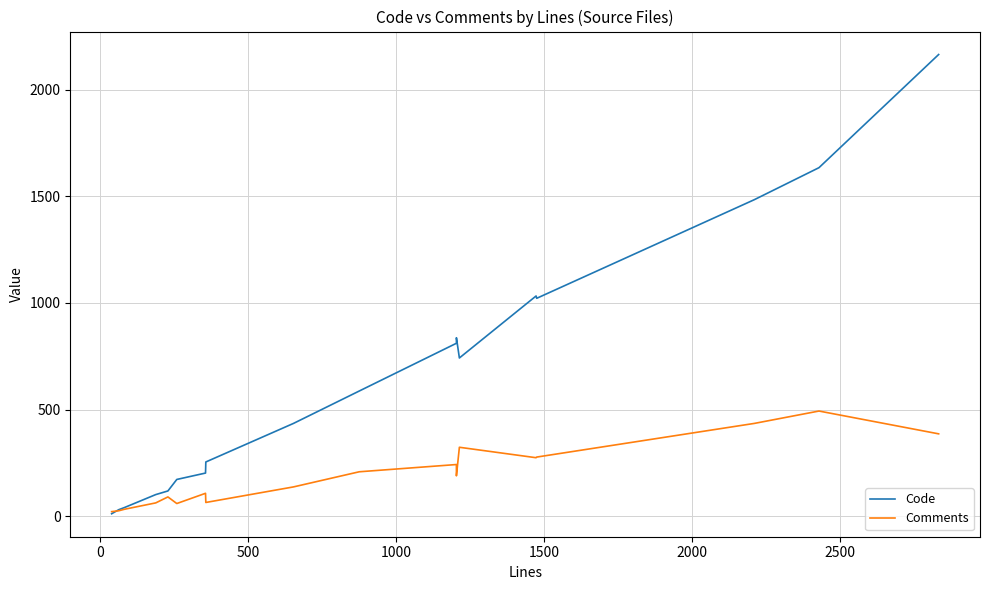

Reading right to left, list all the values displayed in this chart.

Code: 2166	1635	1485	1022	1033	742	837	811	587	435	254	202	172	118	101	40	30	11
Comments: 386	493	435	277	274	323	189	242	208	137	64	107	59	90	62	32	25	21